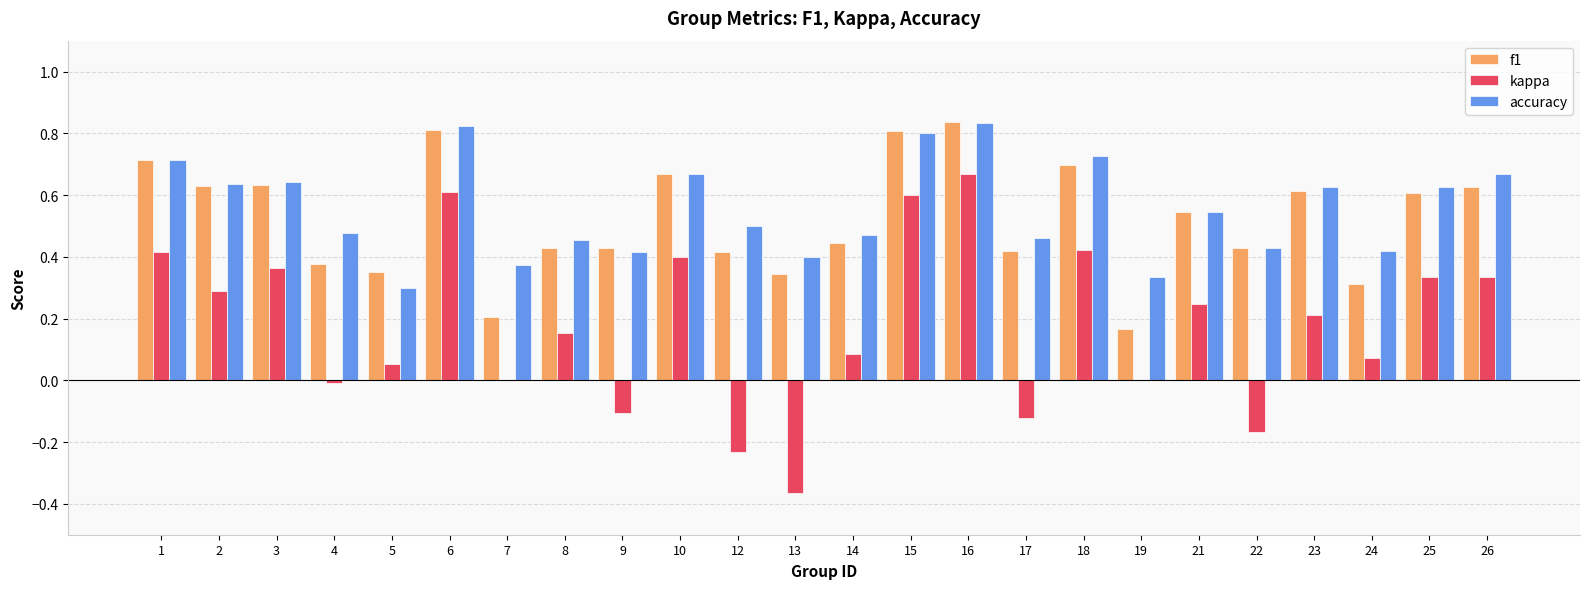

How many groups of bars are there?

24